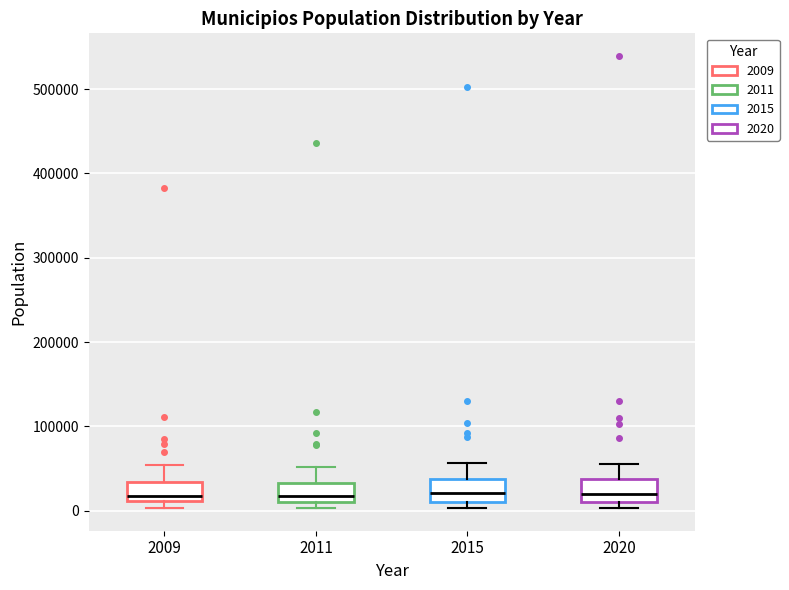

Reading left to right, transcribe this box plot: for each box, give where its median line is, the range the box spans, and where its two whiskers end, as read against the y-axis. The values are not printed on the chart, so give them approximately, as read against the axis.

2009: median 20000, box 10000 to 30000, whiskers 0 to 50000
2011: median 20000, box 10000 to 30000, whiskers 0 to 50000
2015: median 20000, box 10000 to 40000, whiskers 0 to 60000
2020: median 20000, box 10000 to 40000, whiskers 0 to 60000